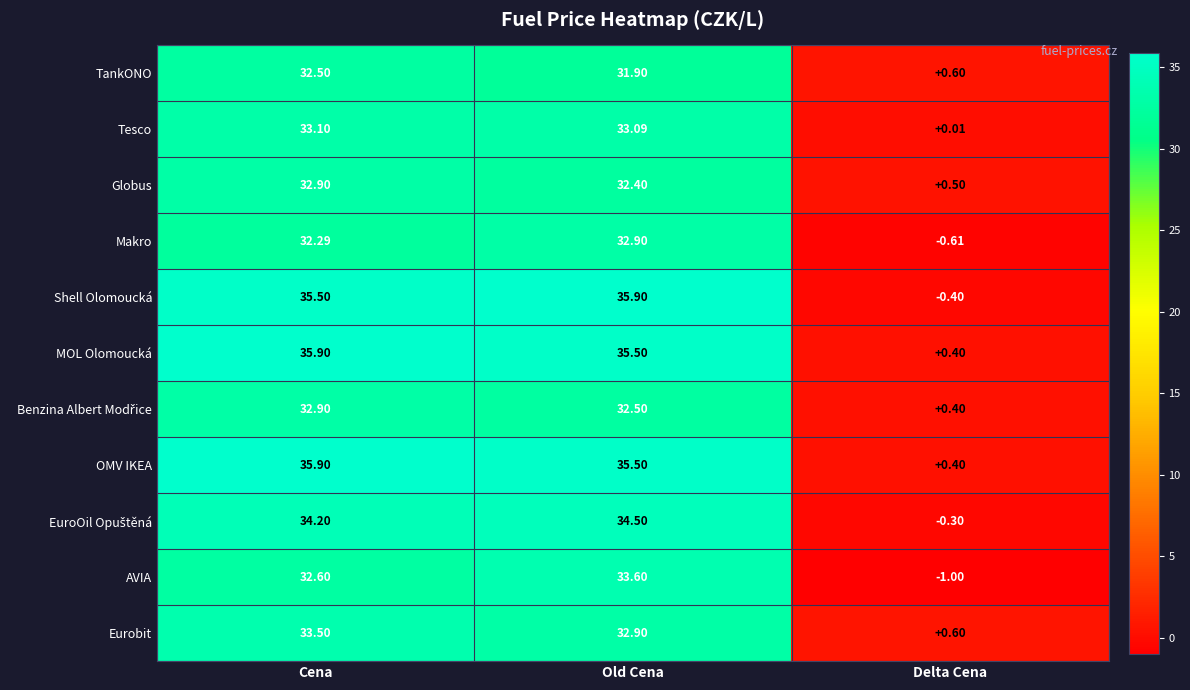

How many data points does each series have?

3